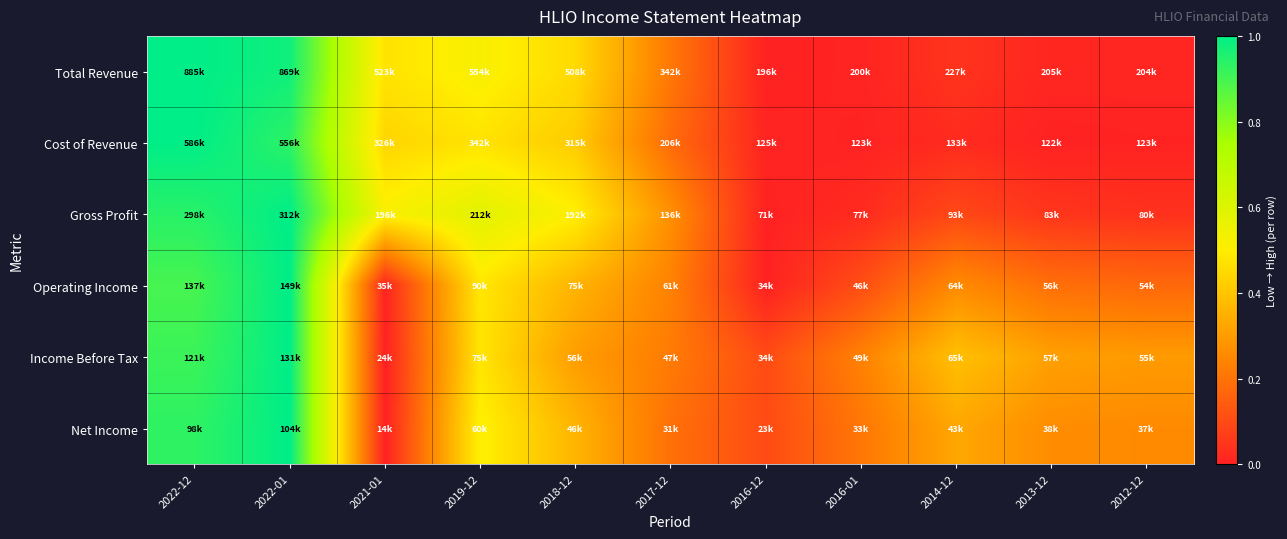

Which category has the highest value across all series?

2022-12